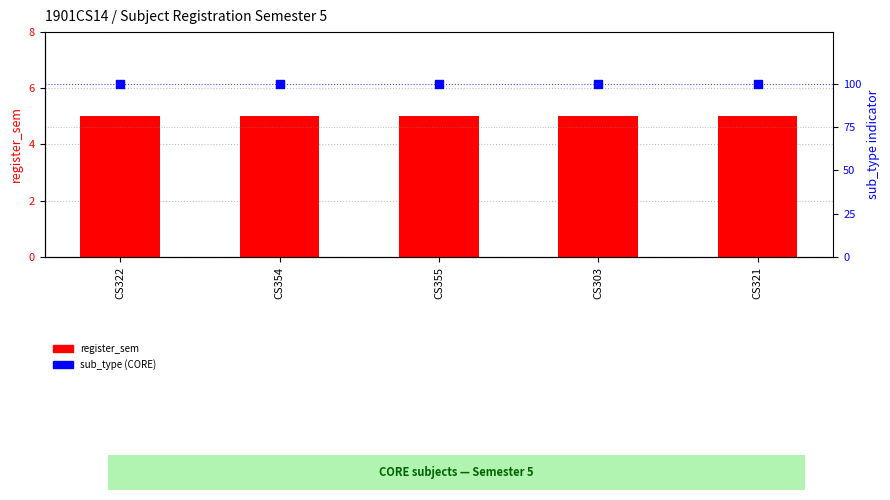

Which series has the largest total across all categories?

sub_type (CORE)